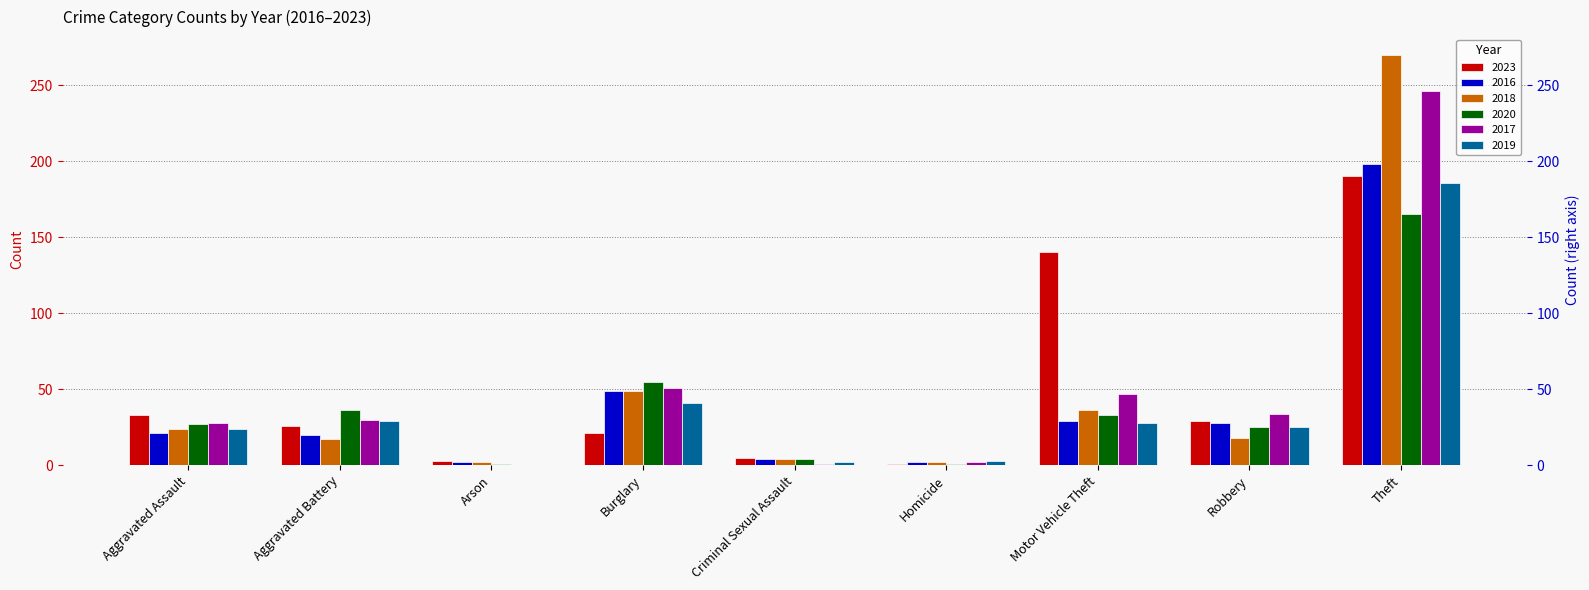

Reading left to right, what are all the values shown in this chart?

2023: Aggravated Assault=33	Aggravated Battery=26	Arson=3	Burglary=21	Criminal Sexual Assault=5	Homicide=1	Motor Vehicle Theft=140	Robbery=29	Theft=190
2016: Aggravated Assault=21	Aggravated Battery=20	Arson=2	Burglary=49	Criminal Sexual Assault=4	Homicide=2	Motor Vehicle Theft=29	Robbery=28	Theft=198
2018: Aggravated Assault=24	Aggravated Battery=17	Arson=2	Burglary=49	Criminal Sexual Assault=4	Homicide=2	Motor Vehicle Theft=36	Robbery=18	Theft=270
2020: Aggravated Assault=27	Aggravated Battery=36	Arson=1	Burglary=55	Criminal Sexual Assault=4	Homicide=1	Motor Vehicle Theft=33	Robbery=25	Theft=165
2017: Aggravated Assault=28	Aggravated Battery=30	Arson=0	Burglary=51	Criminal Sexual Assault=1	Homicide=2	Motor Vehicle Theft=47	Robbery=34	Theft=246
2019: Aggravated Assault=24	Aggravated Battery=29	Arson=0	Burglary=41	Criminal Sexual Assault=2	Homicide=3	Motor Vehicle Theft=28	Robbery=25	Theft=186